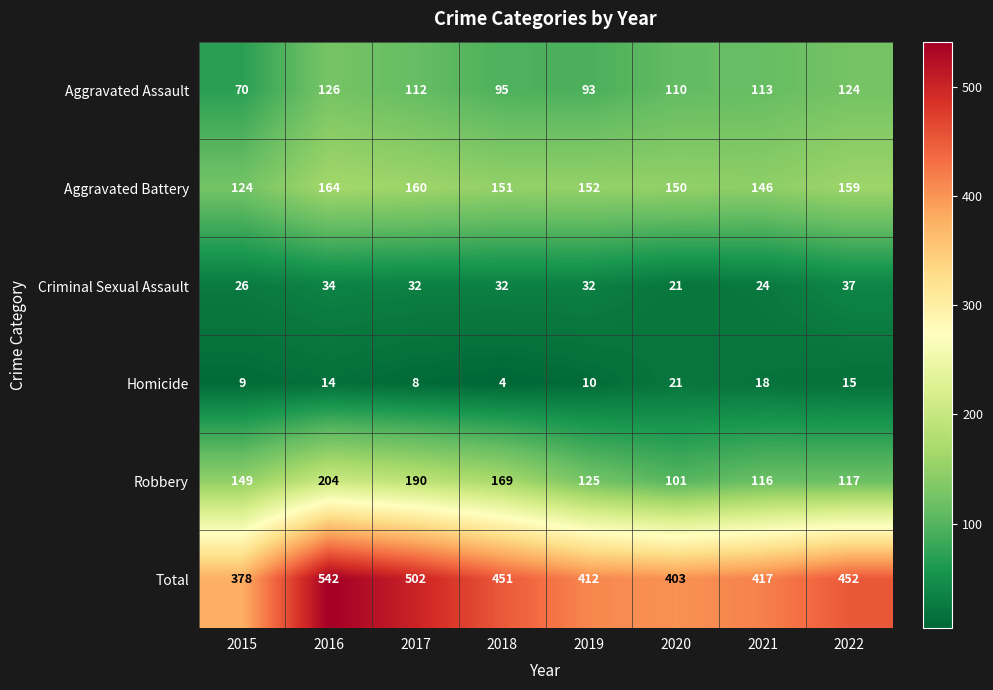

What is the difference between the highest and lowest values at 2018?

447